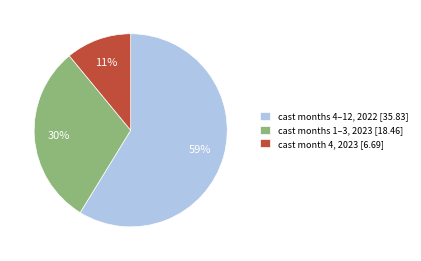

Rank the categories by value from lowest to highest.

cast month 4, 2023 [6.69], cast months 1–3, 2023 [18.46], cast months 4–12, 2022 [35.83]